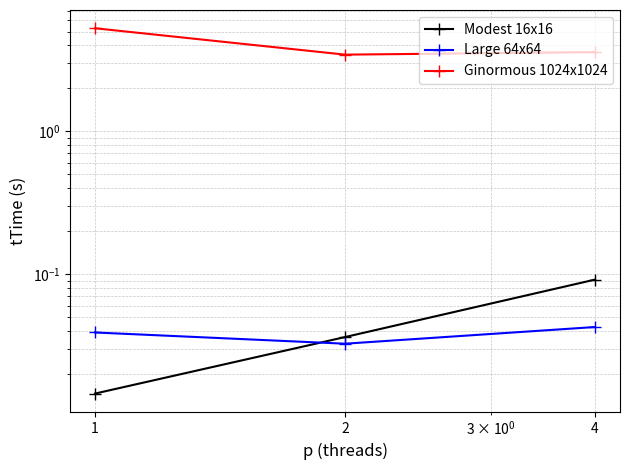

What are all the series names shown in the legend?

Modest 16x16, Large 64x64, Ginormous 1024x1024